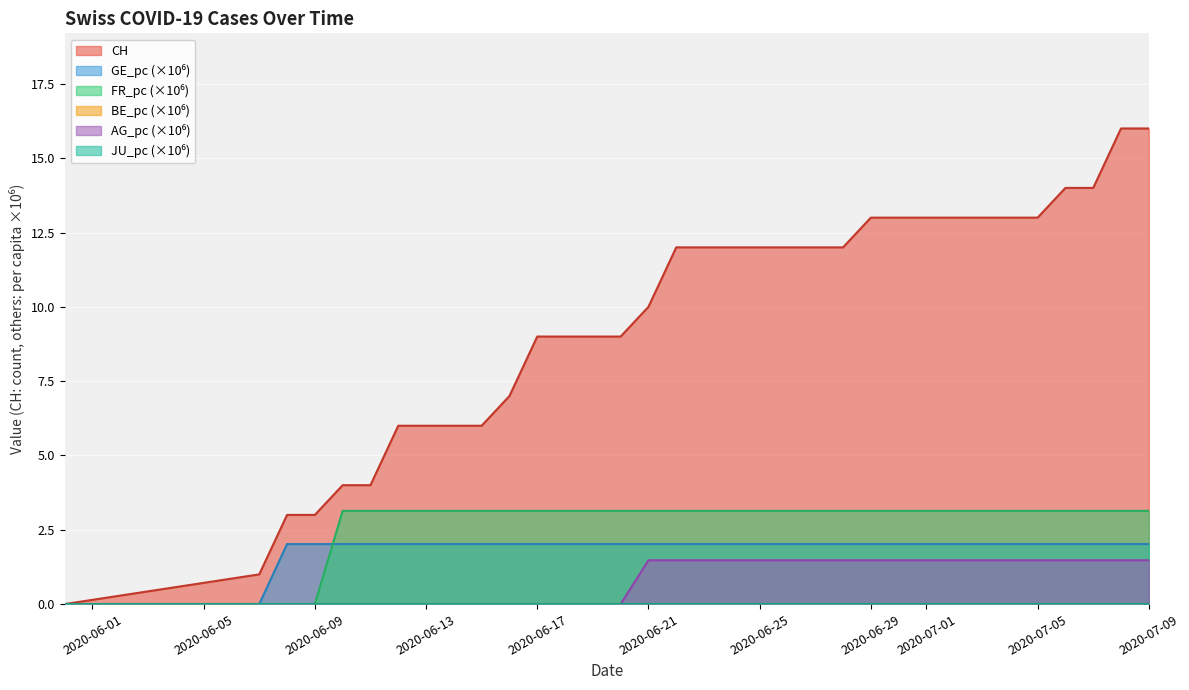

Does the chart display data point markers on the line(s)?

No